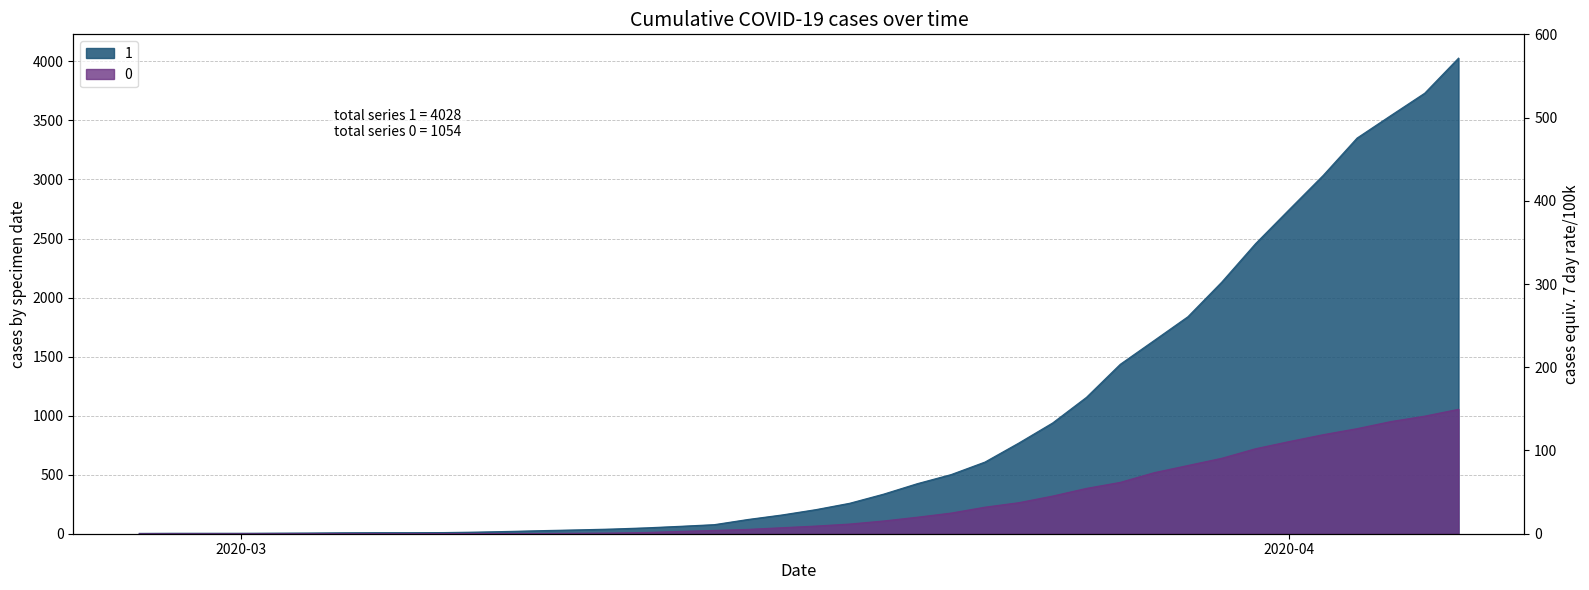

True or false: 1 has more than 2 points higher than both neighbors.

False